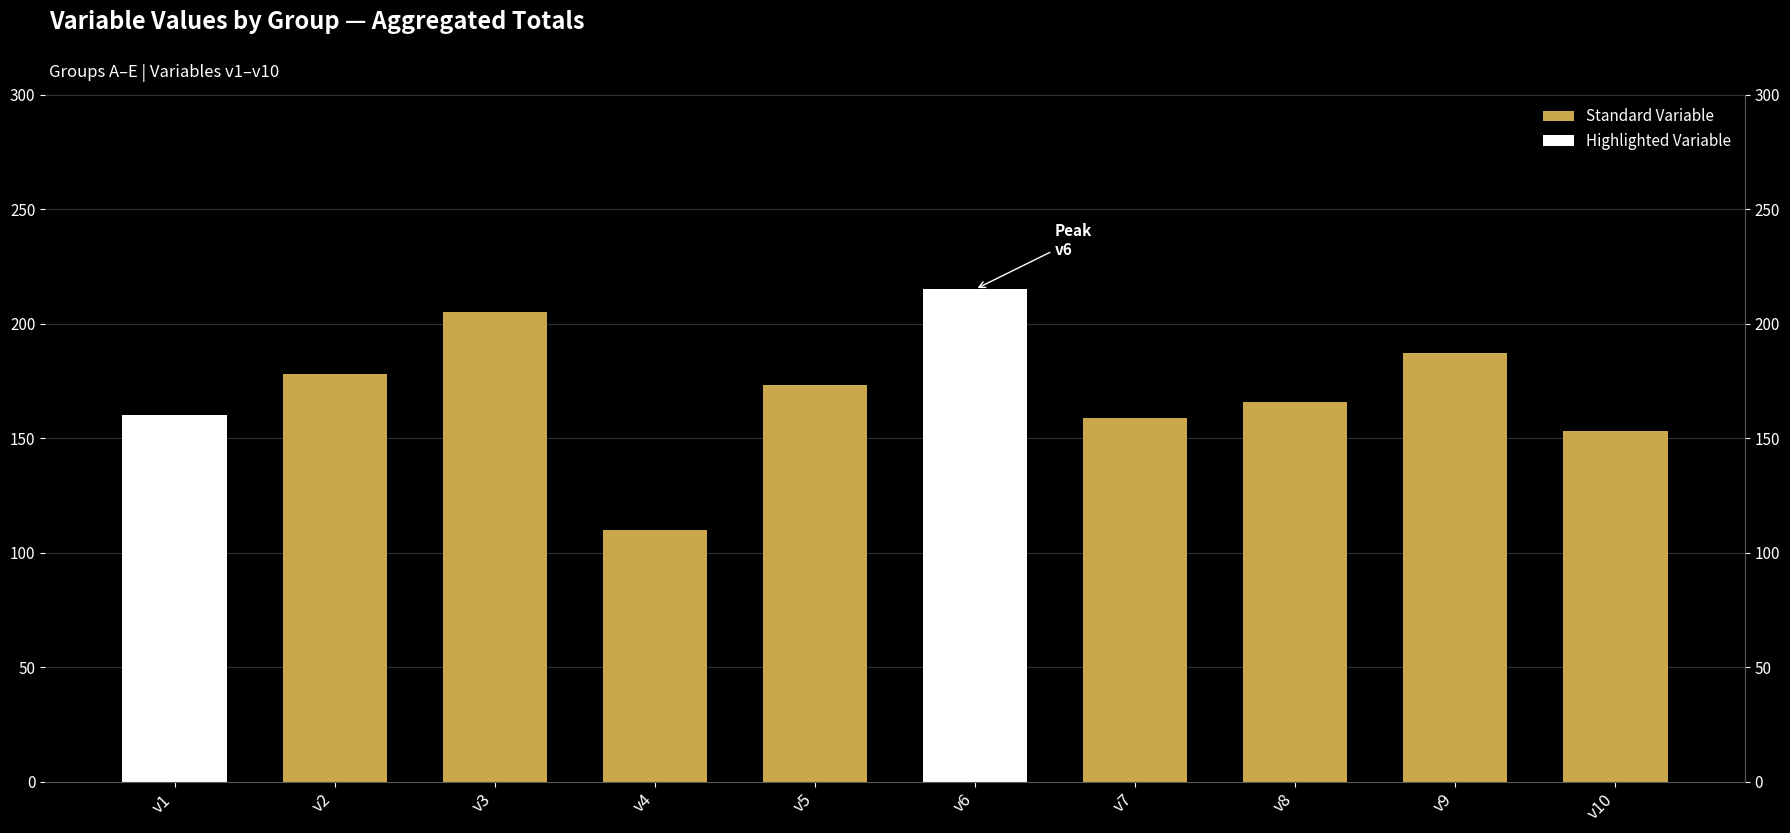

List the labels in order of value, largest first.

v6, v3, v9, v2, v5, v8, v1, v7, v10, v4